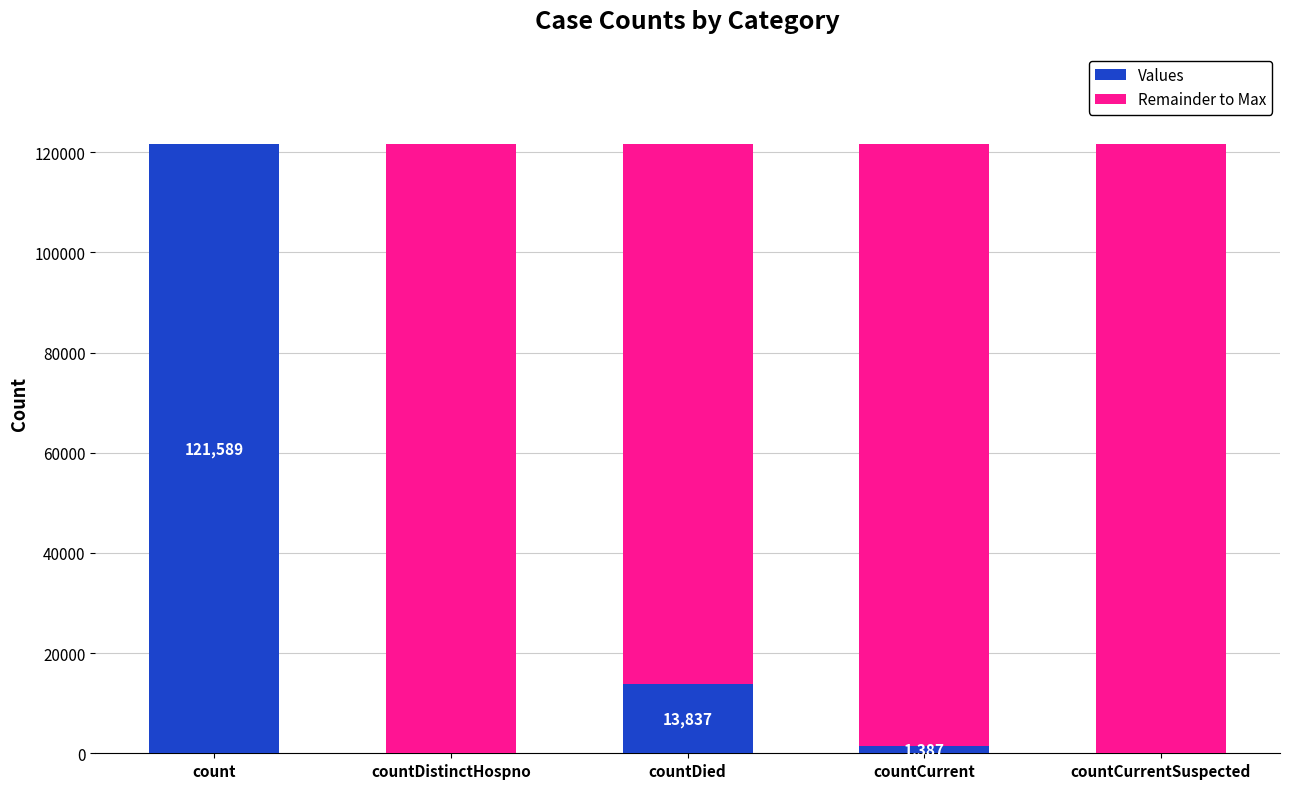

What are all the series names shown in the legend?

Values, Remainder to Max